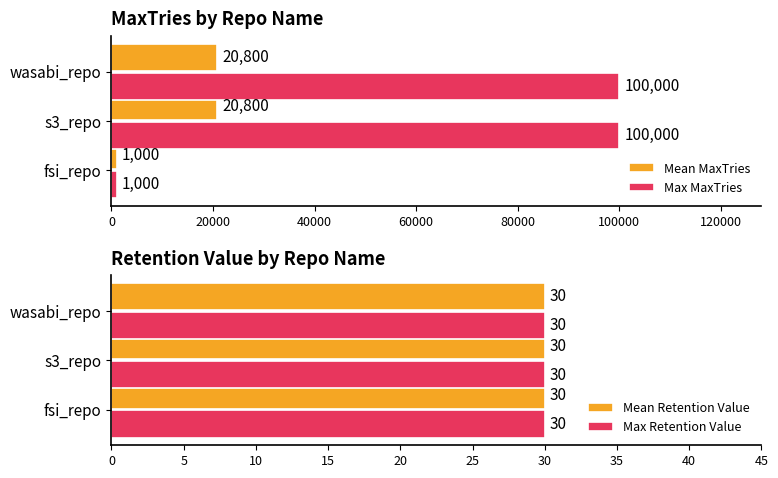

How many Mean MaxTries values are between 1000 and 20800?

3